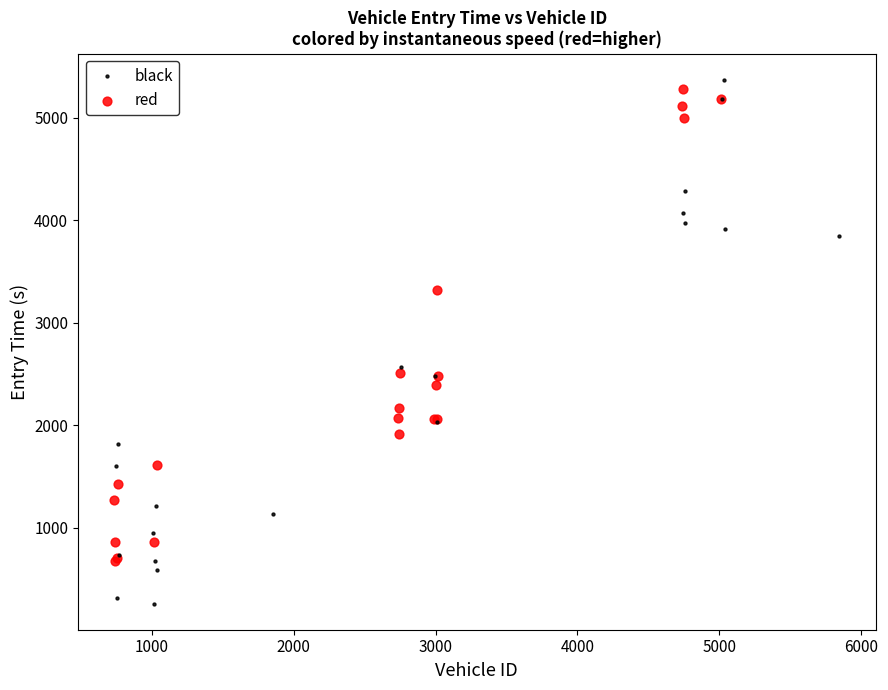

Which series reaches the minimum Y coordinate?

black